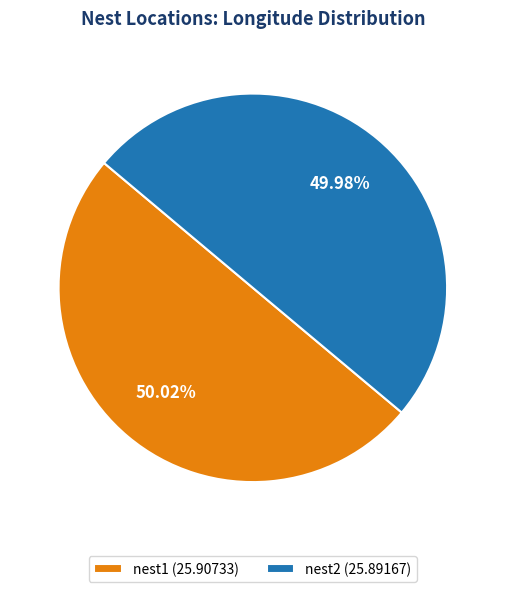

The nest1 slice represents 50% of the pie. True or false?

True